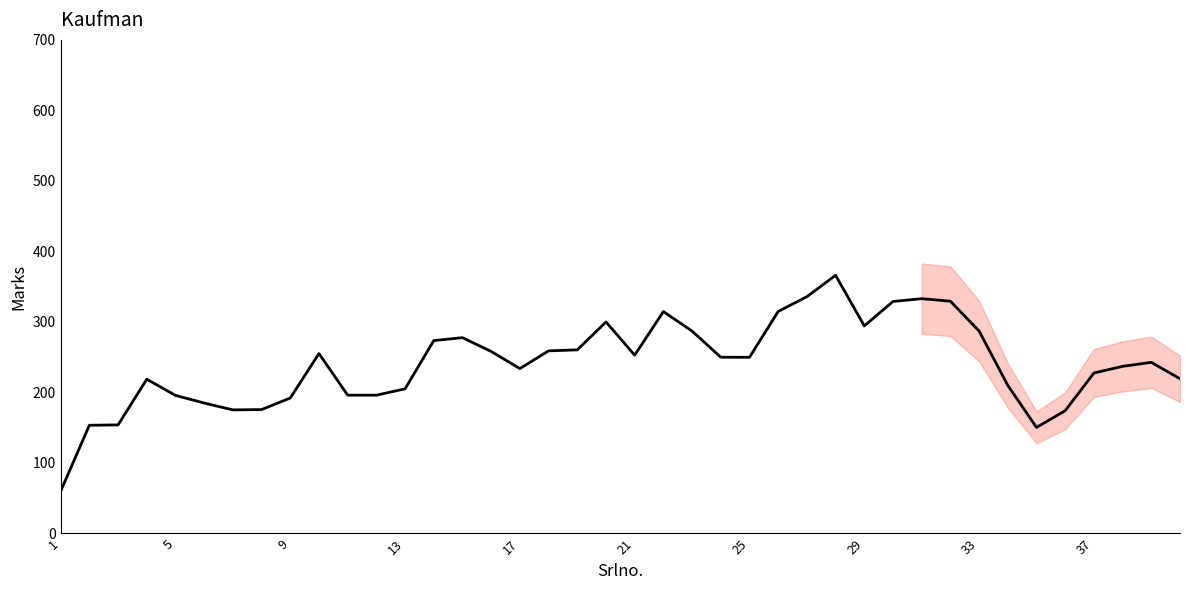

What is the average value?

240.8